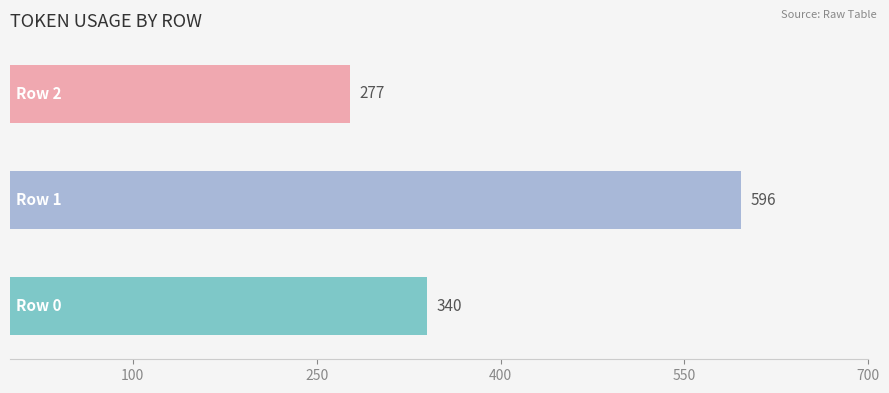

What is the maximum value shown in the chart?

596